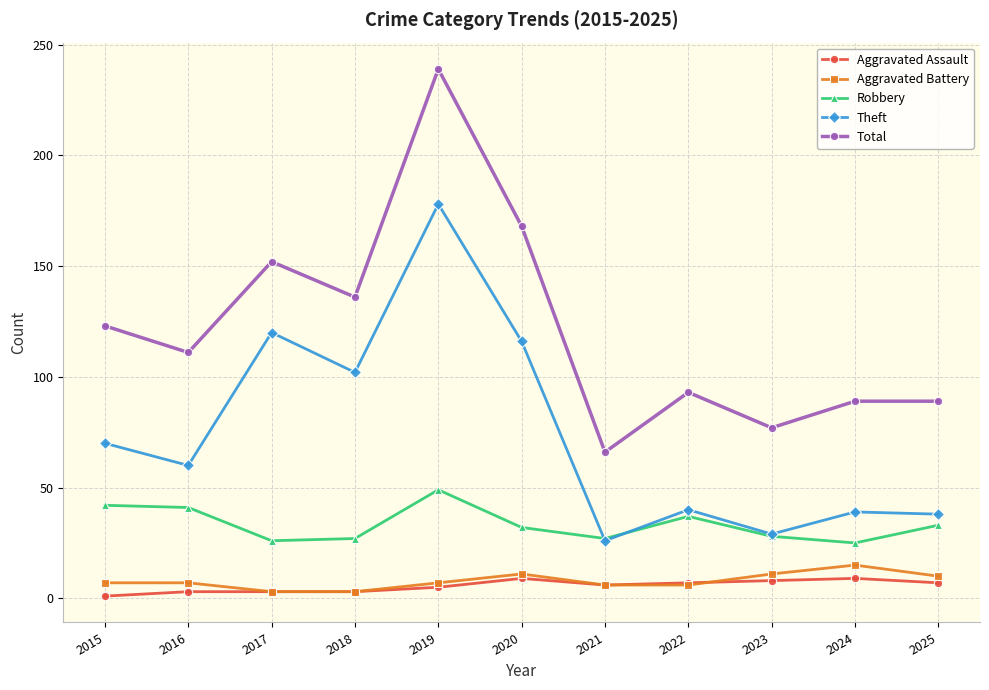

True or false: Aggravated Battery and Total intersect in this chart.

False